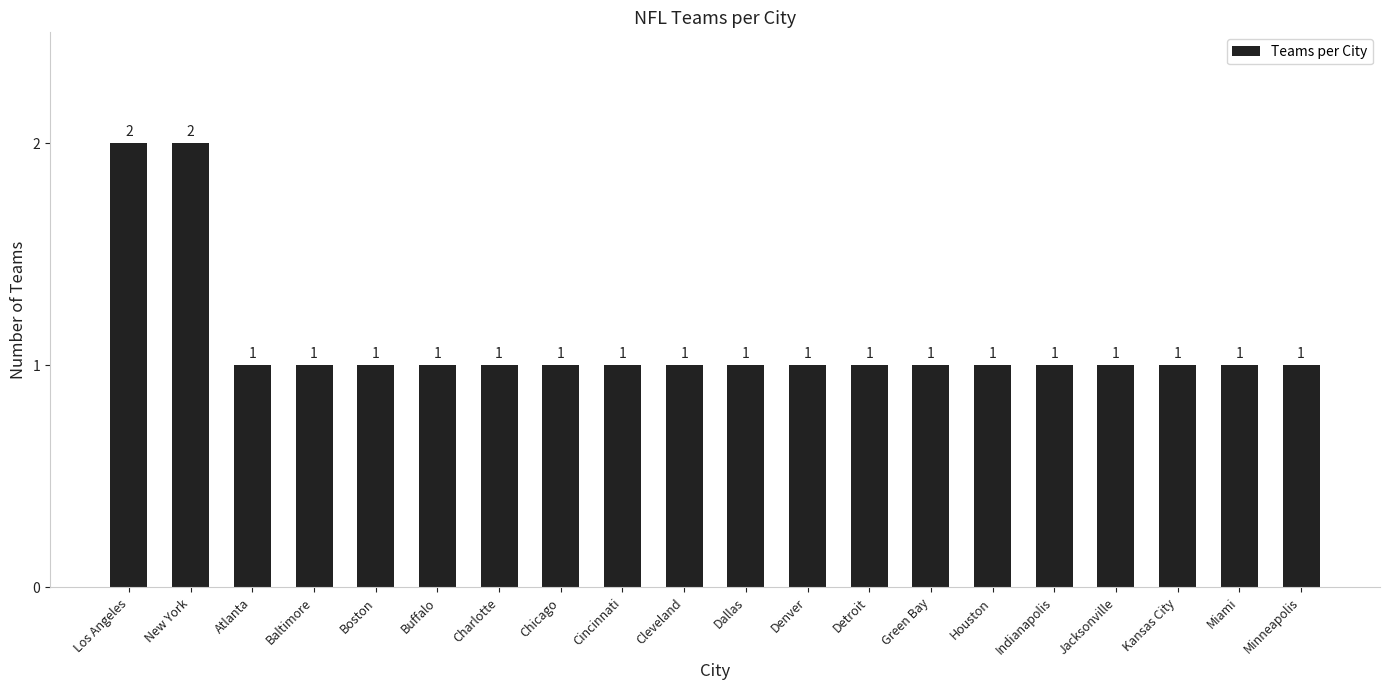

Reading left to right, extract all data points from this chart.

2	2	1	1	1	1	1	1	1	1	1	1	1	1	1	1	1	1	1	1